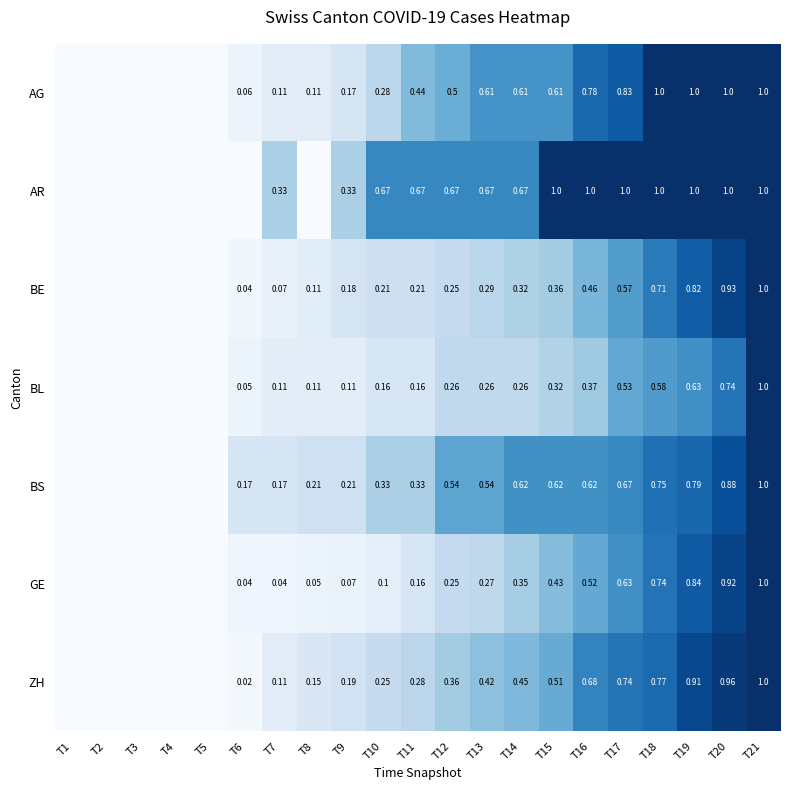

Which has a higher value, T9 or T5?

T9